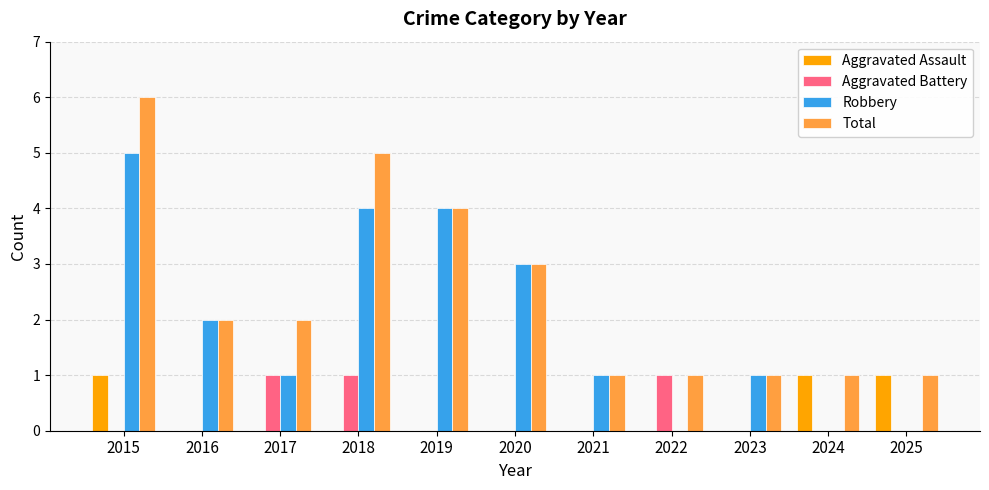

What is the total value across all series at 2015?

12